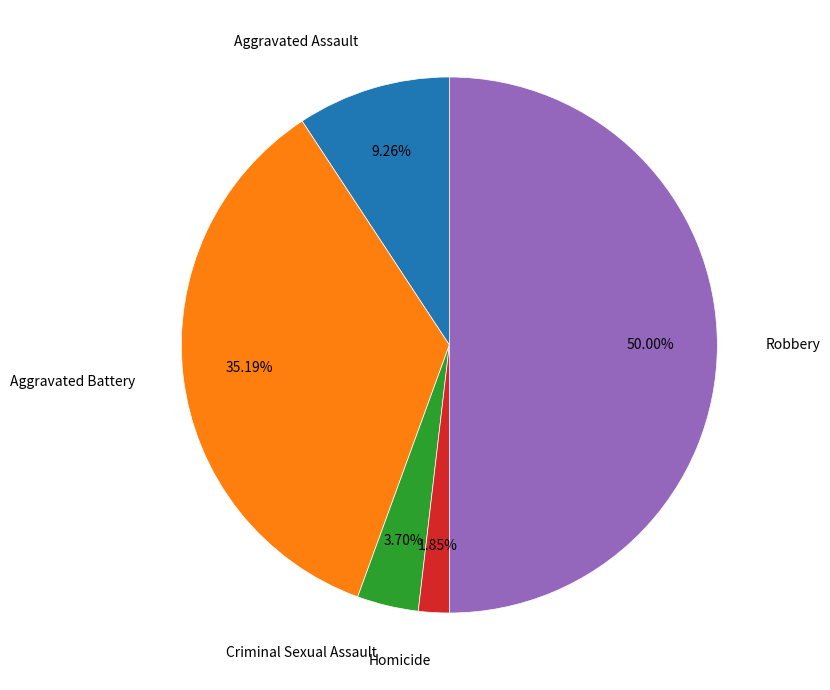

Approximately how many times larger is the value at Aggravated Battery compared to Homicide?

19.0